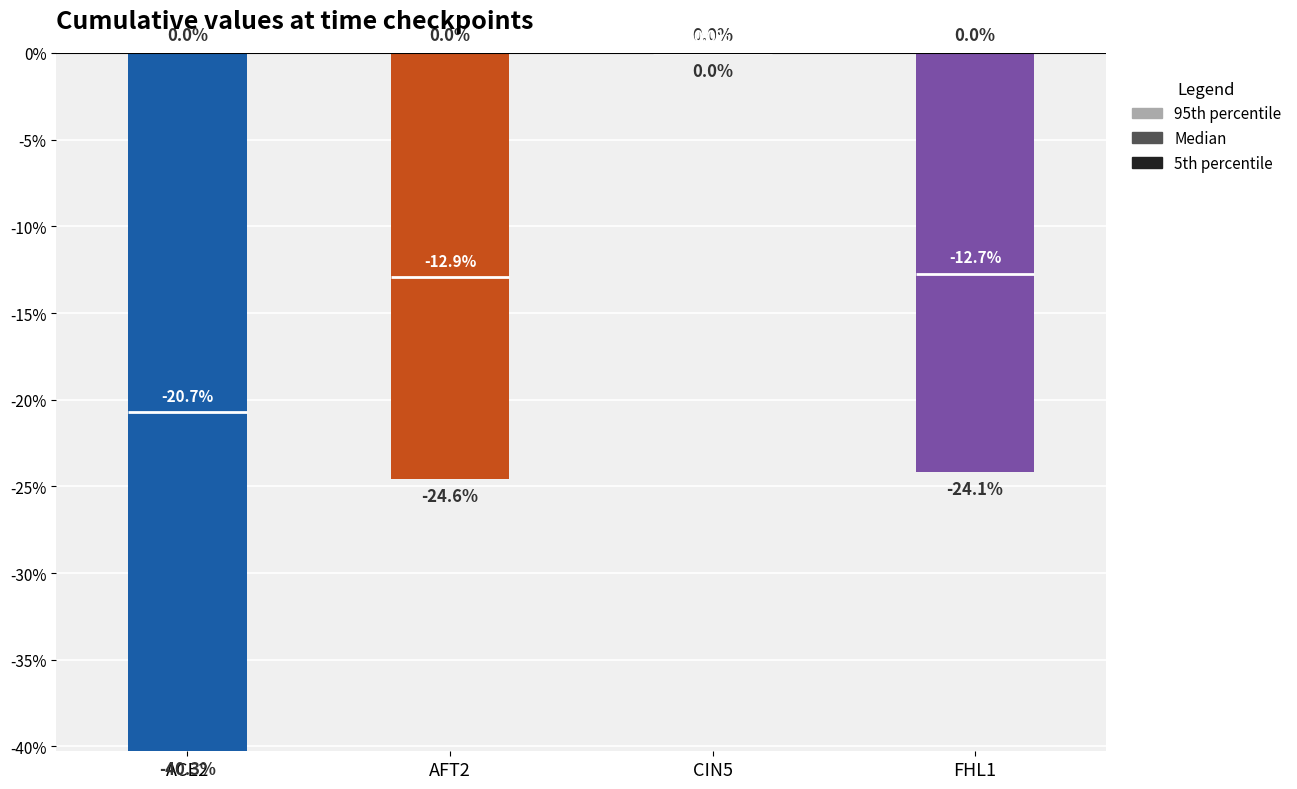

What is the sum of the Median (t=0.2) values at ACE2 and FHL1?

-0.3